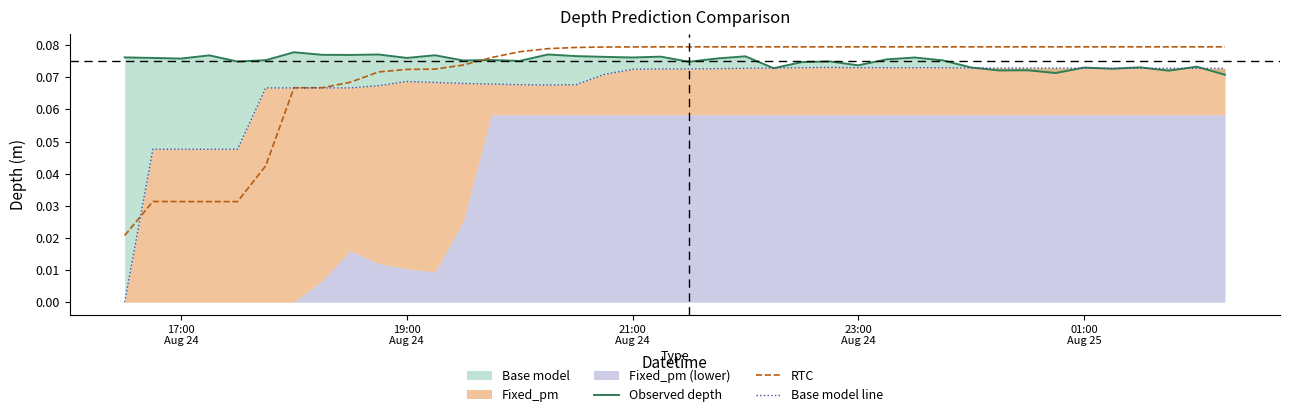

How many times do RTC and Base model line cross each other?

2